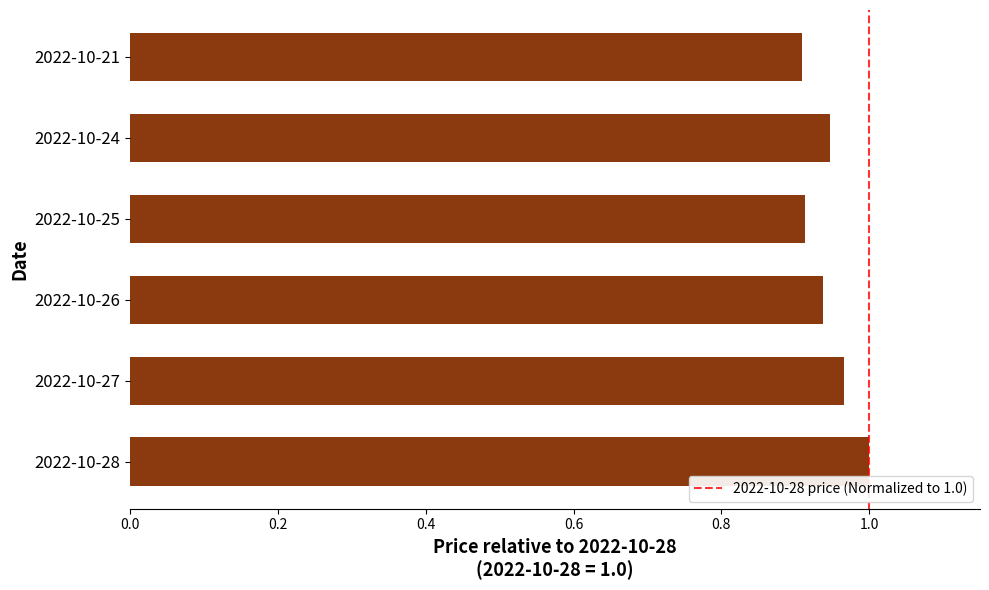

True or false: the data shows 0.5 at 2022-10-28.

False